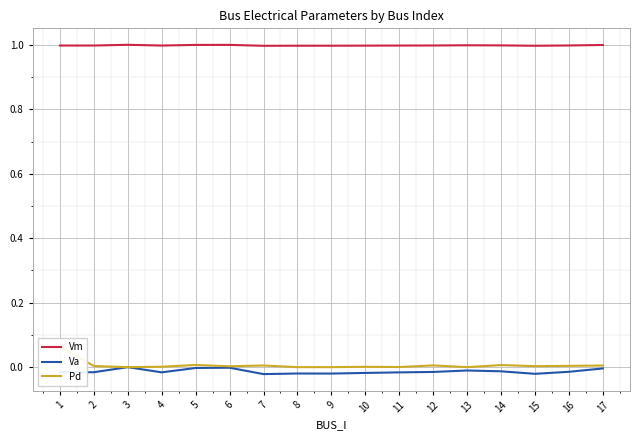

Is this an area chart (filled region under the line)?

No